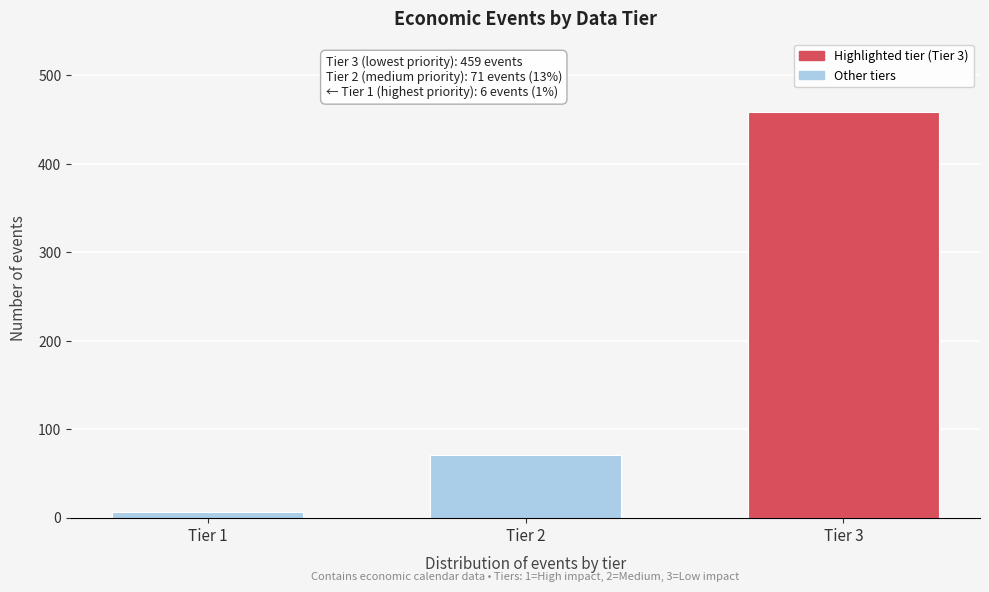

Reading left to right, transcribe all the data shown in this chart.

Tier 1=6	Tier 2=71	Tier 3=459